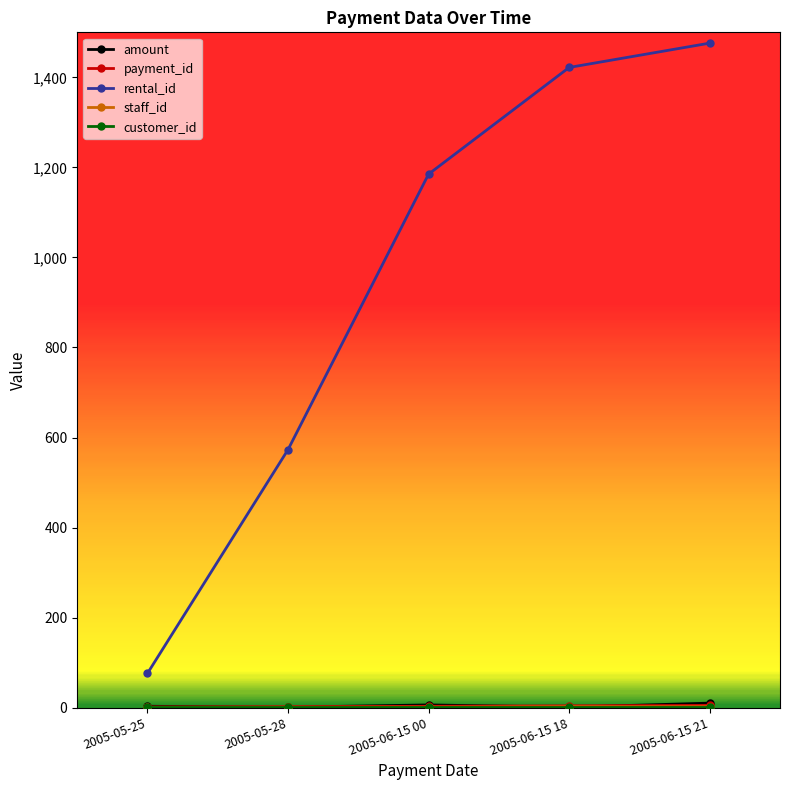

Which series changed the most between 2005-05-25 and 2005-06-15 18?

rental_id